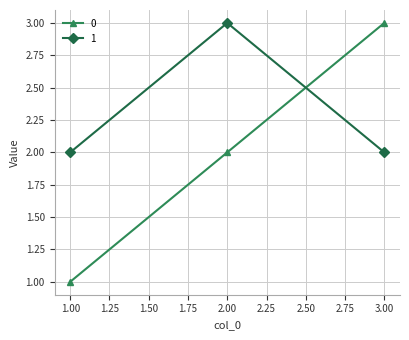

What is the smallest value displayed?

1